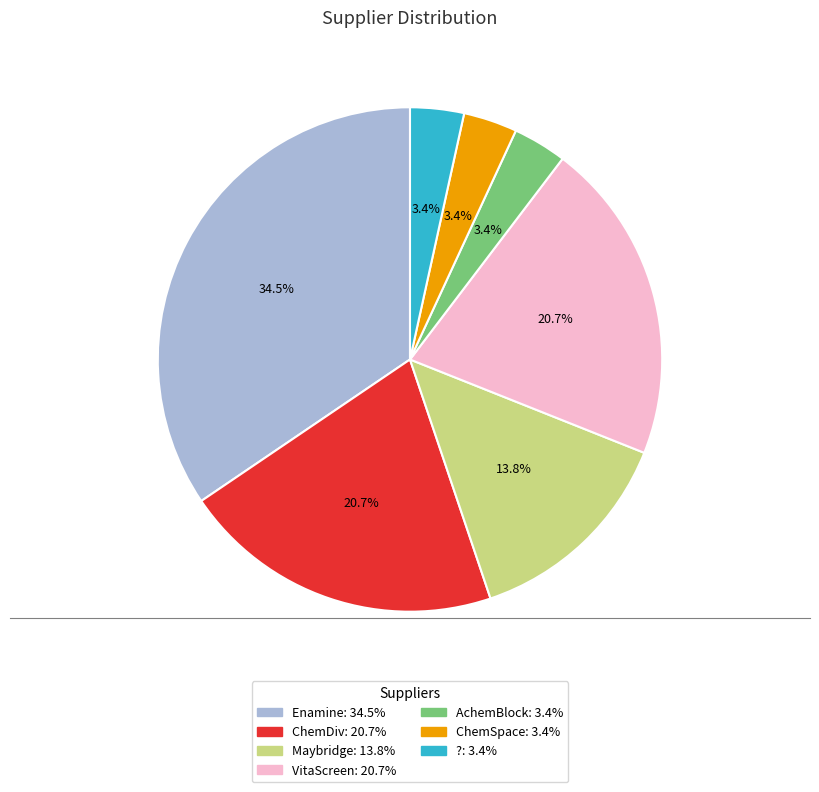

To the nearest percent, what is the combined percentage of ? and ChemSpace?

7%